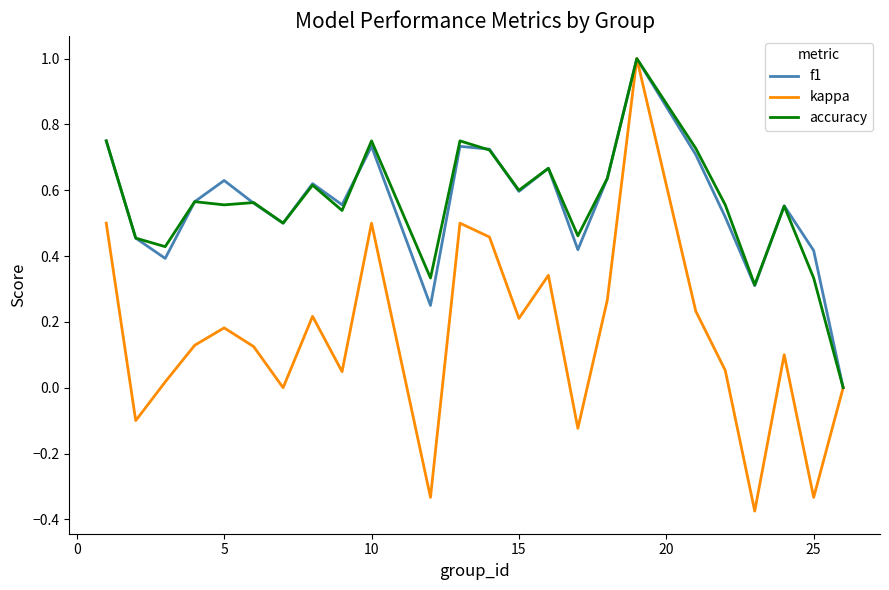

Which series has the largest range (max minus min)?

kappa